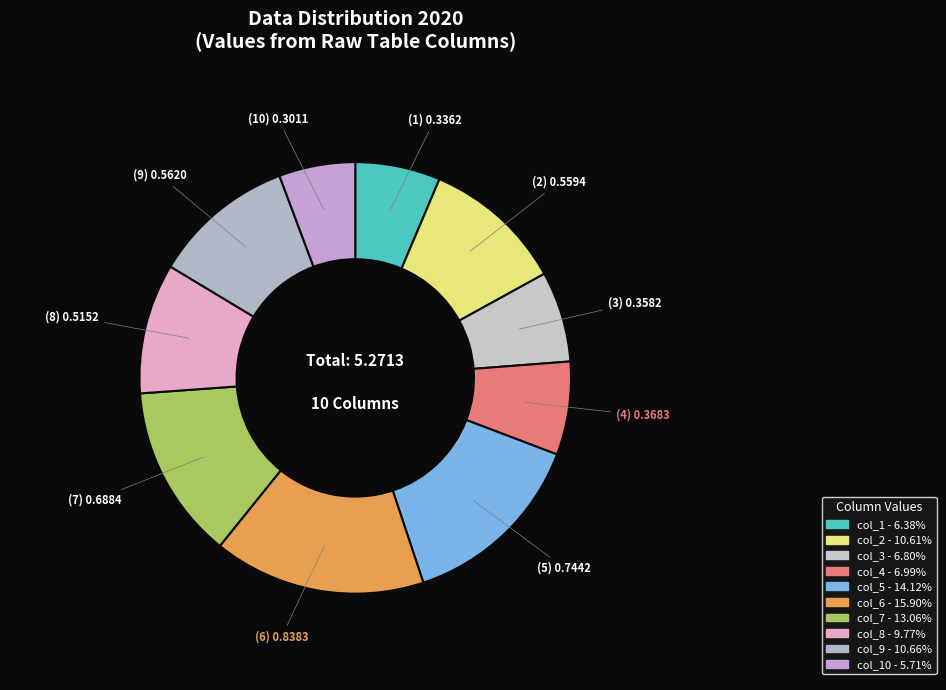

How many slices are in this pie chart?

10